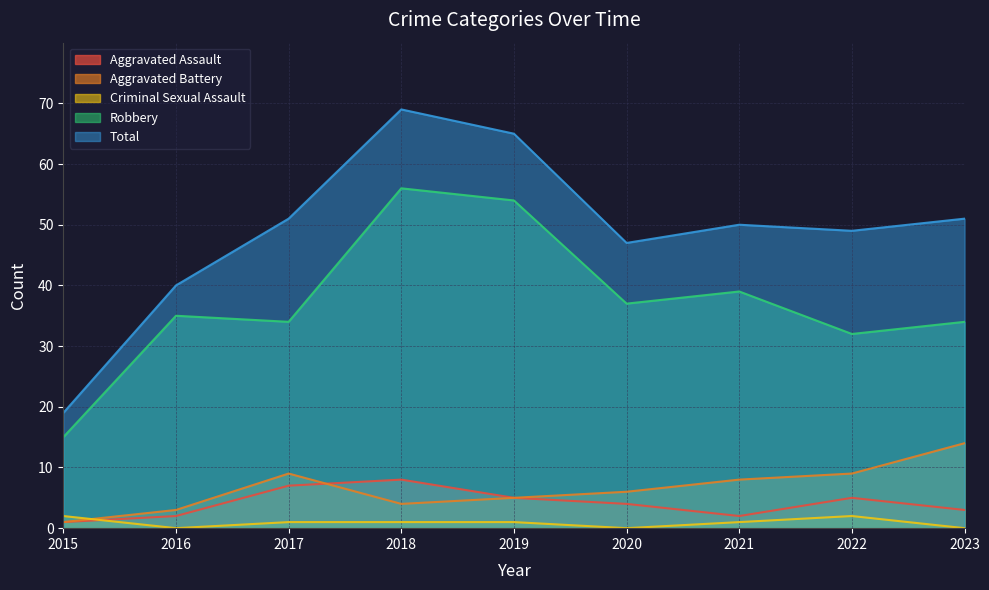

Which series has the largest total across all categories?

Total